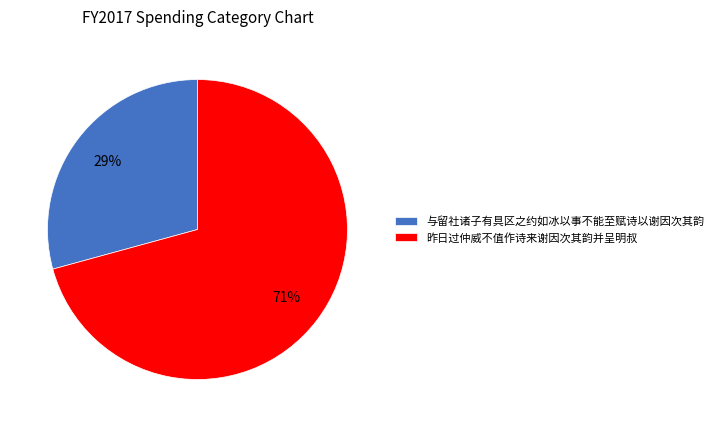

To the nearest percent, what portion does 与留社诸子有具区之约如冰以事不能至赋诗以谢因次其韵 represent?

29%